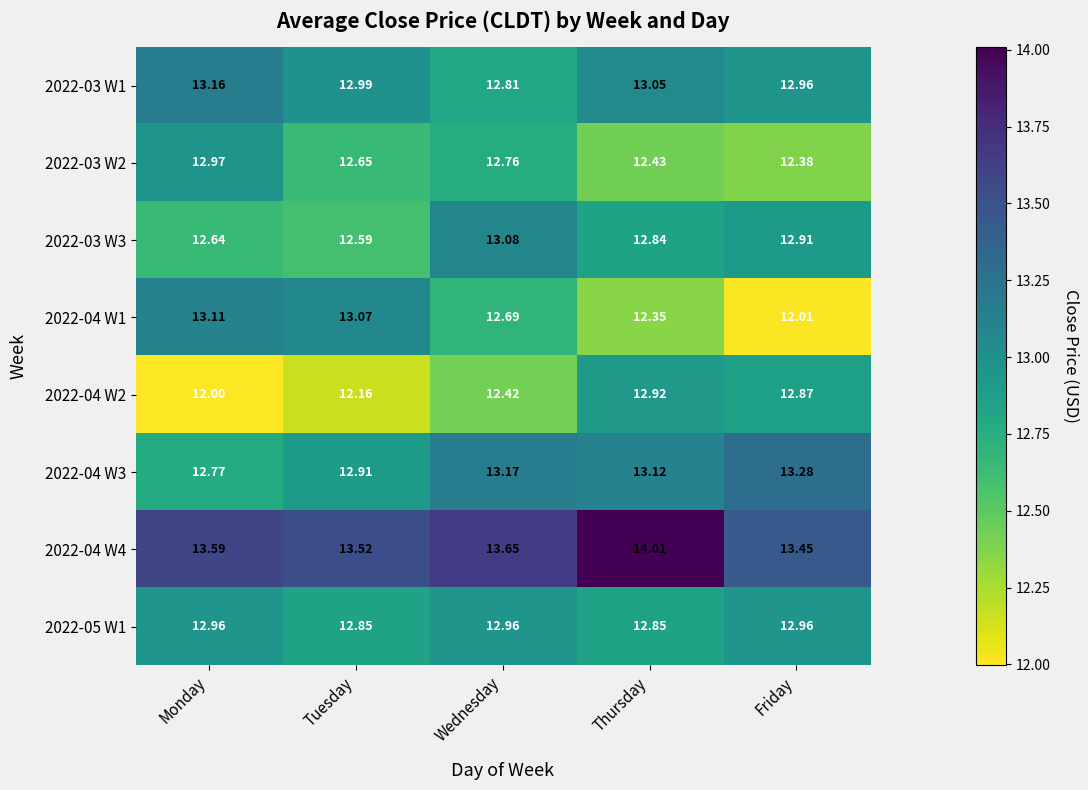

Between Thursday and Friday, which series saw the biggest shift?

2022-04 W4